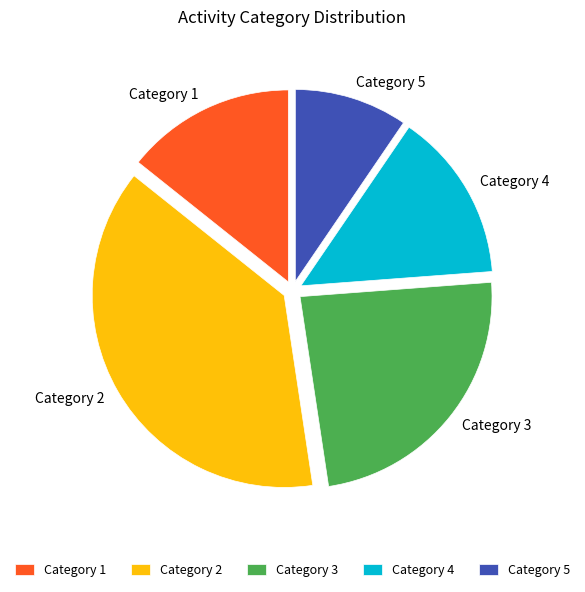

True or false: Category 5 accounts for 23% of the total.

False